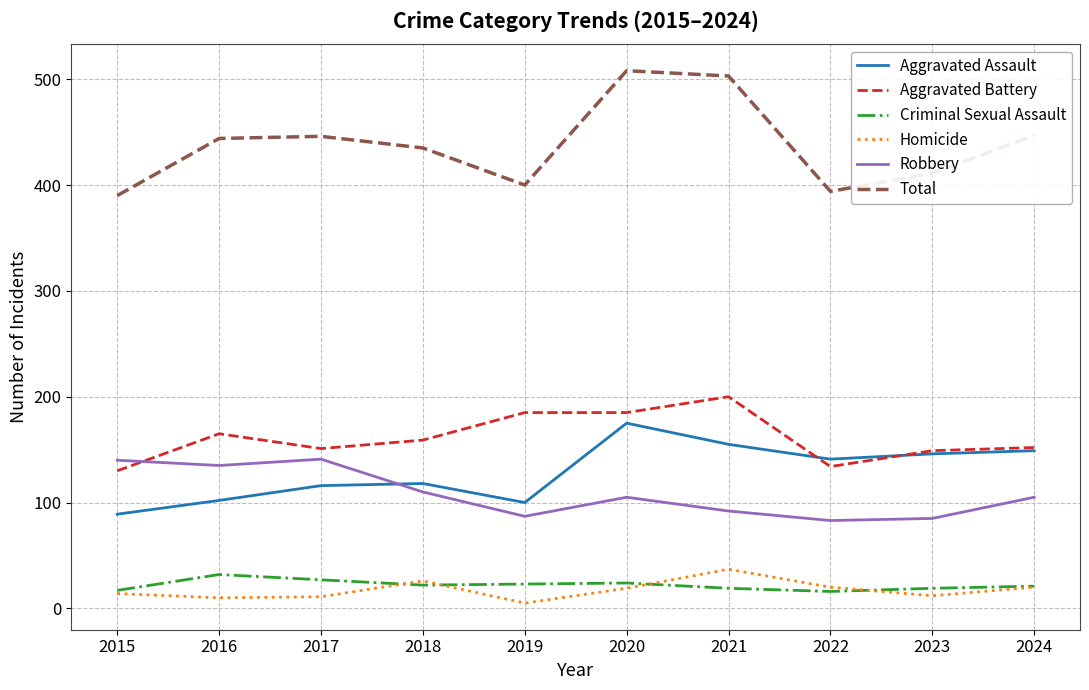

How many lines are shown in the chart?

6